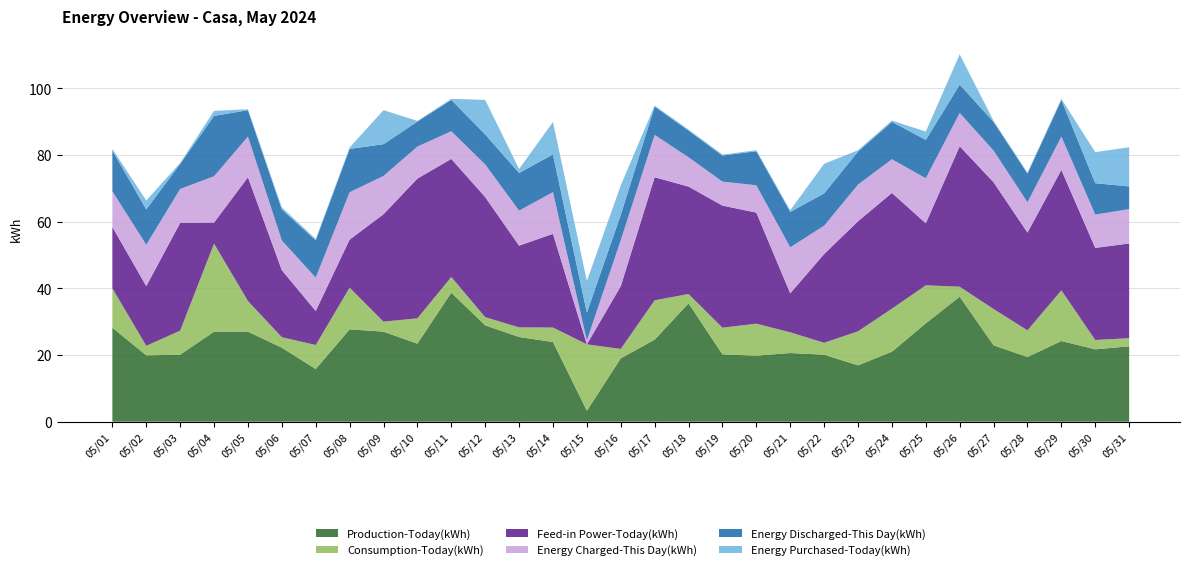

Reading left to right, extract all data points from this chart.

Production-Today(kWh): 05/01=28.2	05/02=19.9	05/03=20.1	05/04=27.0	05/05=27.0	05/06=22.2	05/07=15.8	05/08=27.7	05/09=27.0	05/10=23.4	05/11=38.7	05/12=28.9	05/13=25.4	05/14=23.9	05/15=3.3	05/16=19.0	05/17=24.6	05/18=35.5	05/19=20.2	05/20=19.8	05/21=20.6	05/22=20.1	05/23=16.9	05/24=21.0	05/25=29.5	05/26=37.5	05/27=22.9	05/28=19.4	05/29=24.2	05/30=21.7	05/31=22.6
Consumption-Today(kWh): 05/01=11.8	05/02=2.9	05/03=7.2	05/04=26.4	05/05=9.2	05/06=3.1	05/07=7.2	05/08=12.5	05/09=3.0	05/10=7.6	05/11=4.7	05/12=2.5	05/13=2.9	05/14=4.3	05/15=19.9	05/16=2.8	05/17=11.8	05/18=2.8	05/19=8.0	05/20=9.6	05/21=6.2	05/22=3.6	05/23=10.2	05/24=12.9	05/25=11.4	05/26=3.0	05/27=10.9	05/28=8.0	05/29=15.2	05/30=2.8	05/31=2.5
Feed-in Power-Today(kWh): 05/01=18.4	05/02=17.9	05/03=32.3	05/04=6.3	05/05=37.1	05/06=20.1	05/07=10.2	05/08=14.4	05/09=32.2	05/10=41.9	05/11=35.4	05/12=36.0	05/13=24.5	05/14=28.1	05/15=0.0	05/16=18.8	05/17=36.9	05/18=32.2	05/19=36.6	05/20=33.3	05/21=11.7	05/22=26.6	05/23=33.0	05/24=34.7	05/25=18.6	05/26=42.1	05/27=38.0	05/28=29.3	05/29=36.1	05/30=27.6	05/31=28.4
Energy Charged-This Day(kWh): 05/01=10.7	05/02=12.4	05/03=10.2	05/04=13.9	05/05=12.2	05/06=8.9	05/07=10.0	05/08=14.2	05/09=11.5	05/10=9.6	05/11=8.3	05/12=9.8	05/13=10.5	05/14=12.5	05/15=1.2	05/16=13.8	05/17=12.7	05/18=8.8	05/19=7.2	05/20=8.2	05/21=13.8	05/22=8.5	05/23=11.0	05/24=10.1	05/25=13.5	05/26=10.0	05/27=9.5	05/28=9.1	05/29=10.0	05/30=10.0	05/31=10.3
Energy Discharged-This Day(kWh): 05/01=12.2	05/02=10.6	05/03=7.5	05/04=18.1	05/05=7.9	05/06=9.3	05/07=11.2	05/08=13.0	05/09=9.5	05/10=7.5	05/11=9.4	05/12=9.0	05/13=11.3	05/14=11.3	05/15=8.3	05/16=7.6	05/17=8.5	05/18=8.0	05/19=7.8	05/20=10.2	05/21=10.6	05/22=9.7	05/23=9.9	05/24=11.2	05/25=11.5	05/26=8.5	05/27=8.6	05/28=8.6	05/29=11.0	05/30=9.4	05/31=6.8
Energy Purchased-Today(kWh): 05/01=0.5	05/02=2.7	05/03=0.3	05/04=1.5	05/05=0.3	05/06=0.6	05/07=0.4	05/08=0.4	05/09=10.2	05/10=0.2	05/11=0.3	05/12=10.3	05/13=1.2	05/14=9.7	05/15=9.5	05/16=8.8	05/17=0.3	05/18=0.3	05/19=0.3	05/20=0.3	05/21=0.5	05/22=8.9	05/23=0.4	05/24=0.4	05/25=2.5	05/26=9.1	05/27=0.3	05/28=0.3	05/29=0.3	05/30=9.3	05/31=11.8